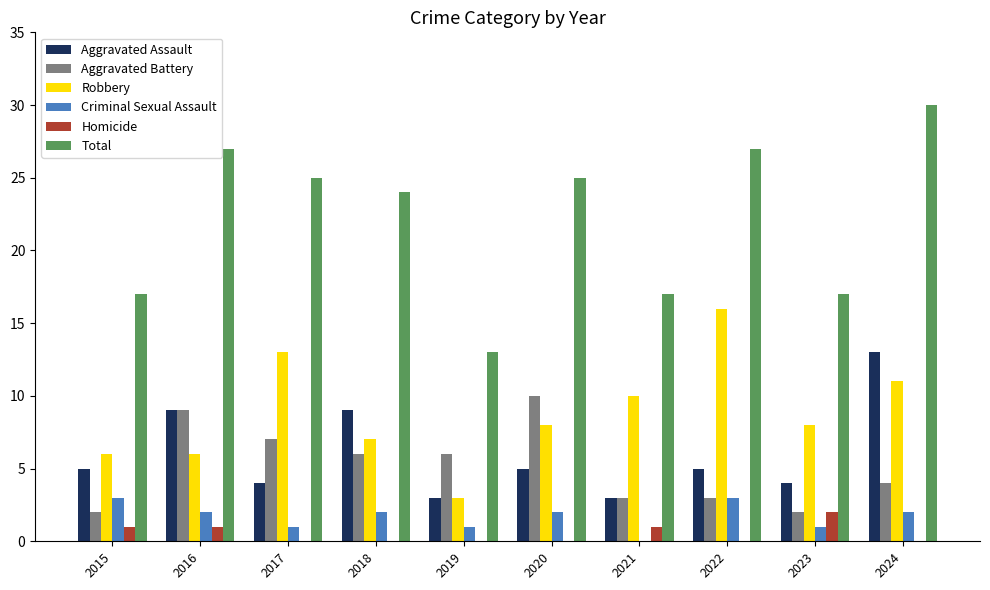

Which series changed the most between 2021 and 2022?

Total